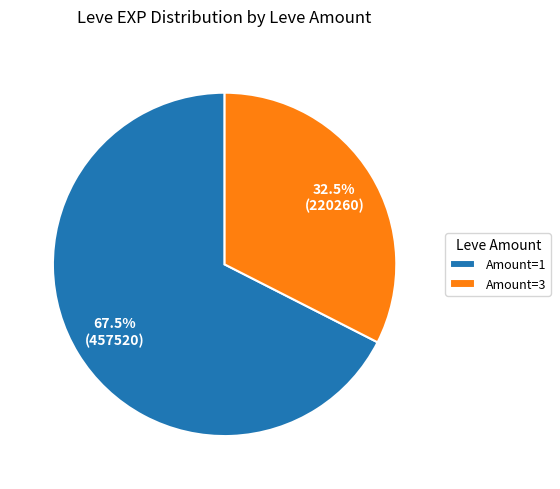

How many slices are in this pie chart?

2